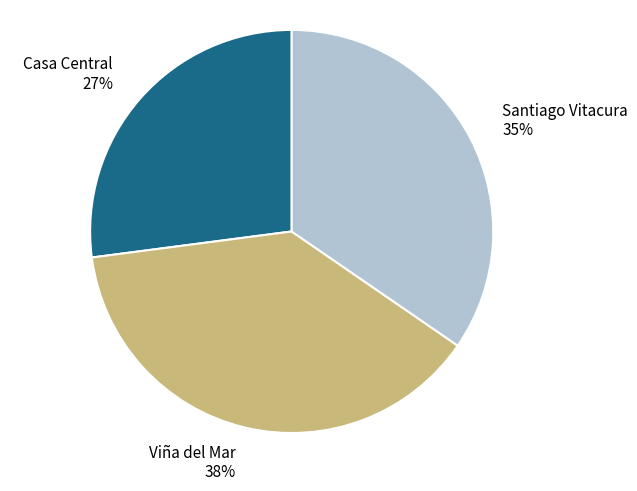

How many segments does this pie chart have?

3